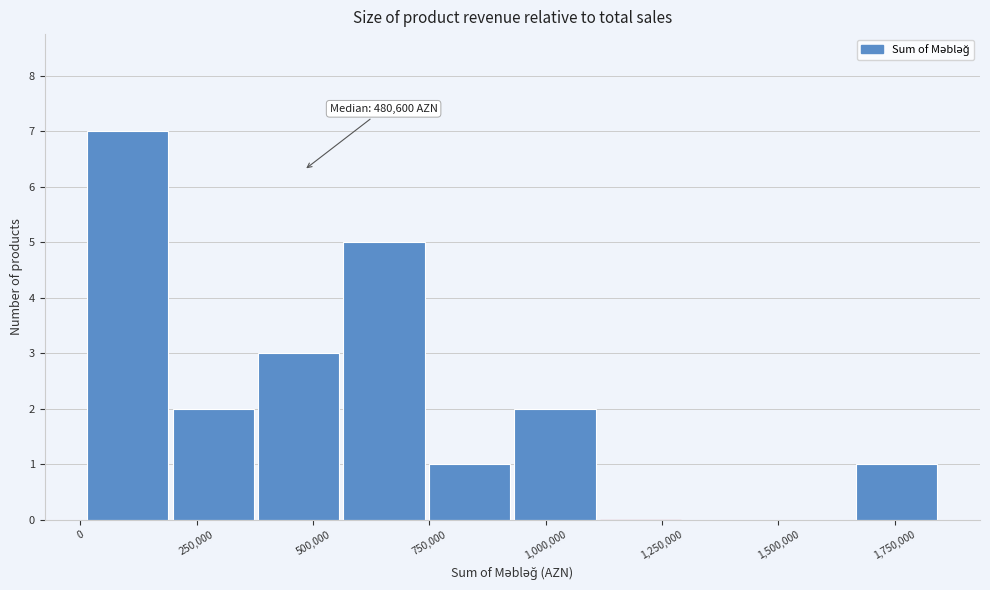

Around what value on the x-axis is the tallest bar? Give the approximate position of its centre, as read against the axis.

100000